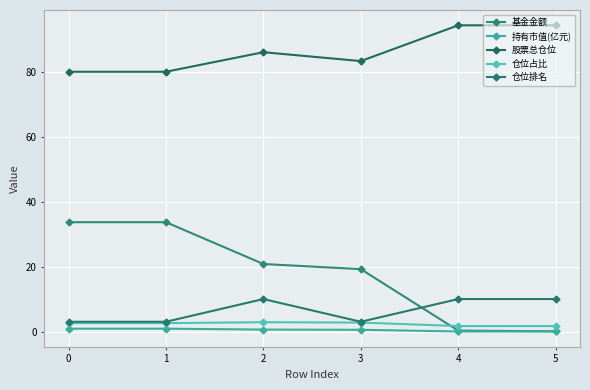

At which category does the chart reach its minimum across all series?

5